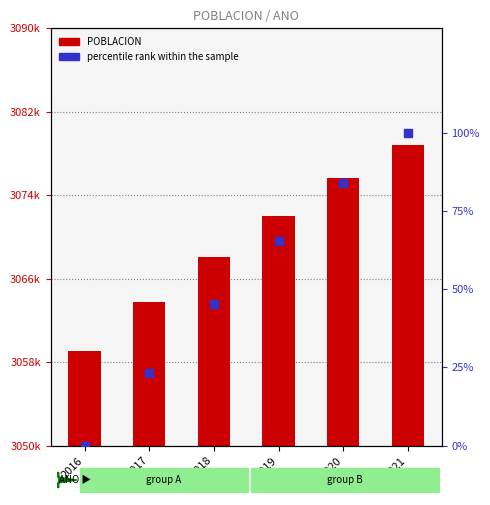

What are all the series names shown in the legend?

POBLACION, percentile rank within the sample